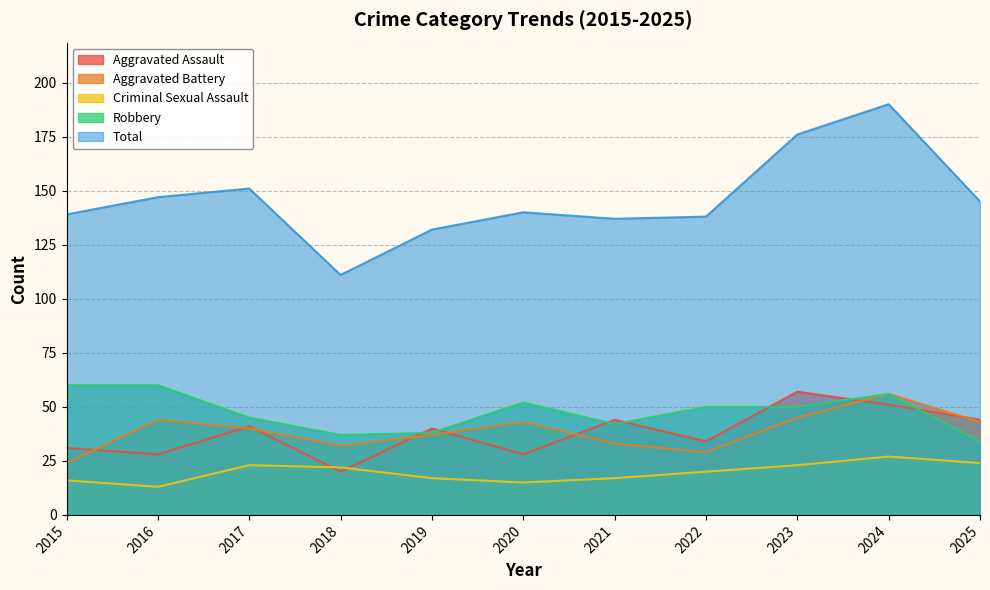

True or false: Aggravated Battery and Criminal Sexual Assault cross at least once.

False